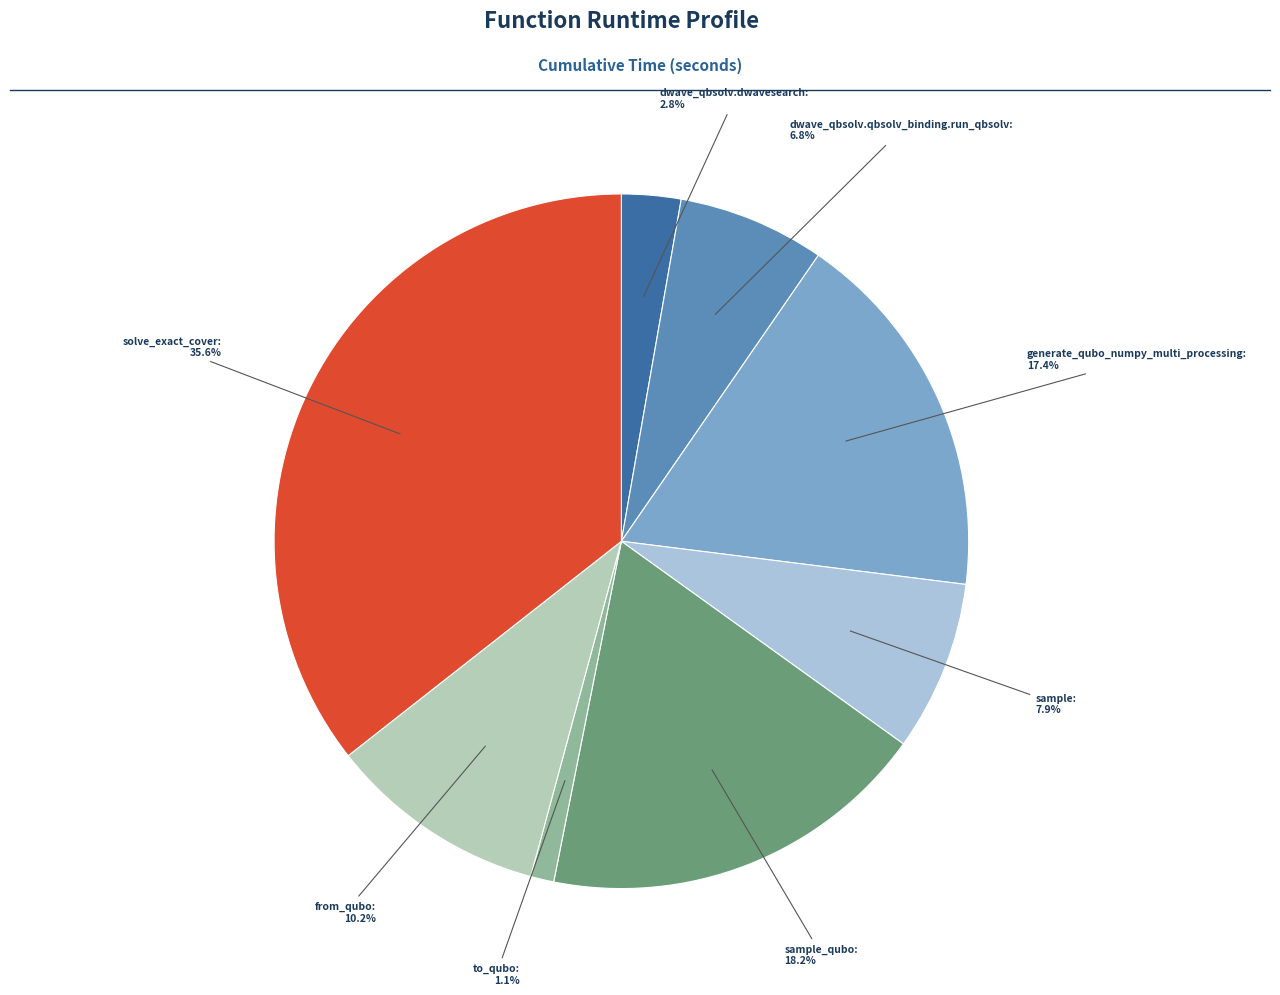

Is there a majority slice in this chart?

No